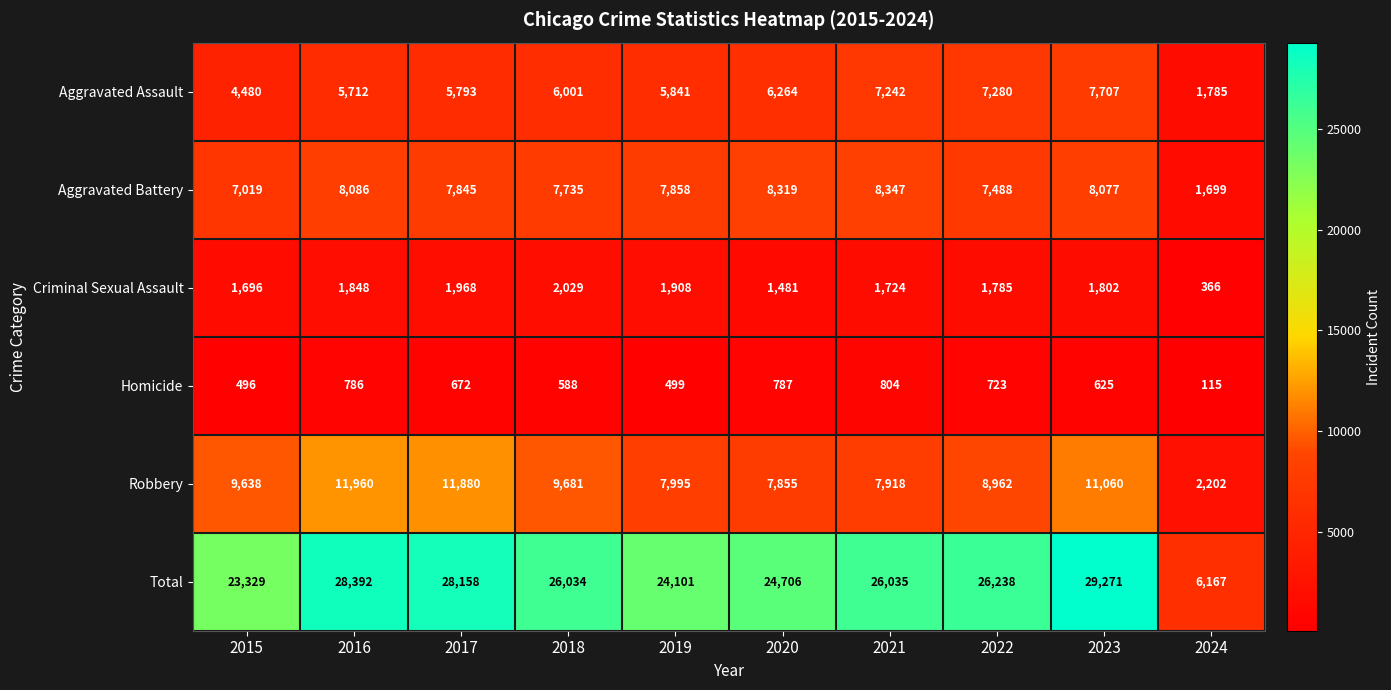

Count the number of categories in the chart.

10